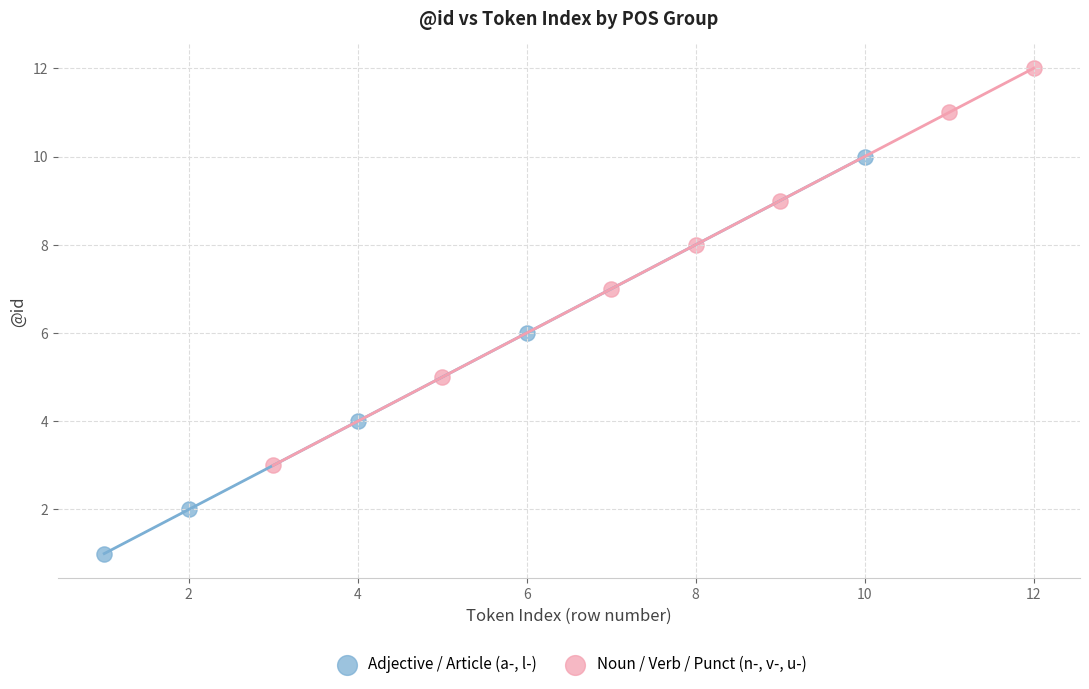

Which series reaches the minimum Y coordinate?

Adjective / Article (a-, l-)